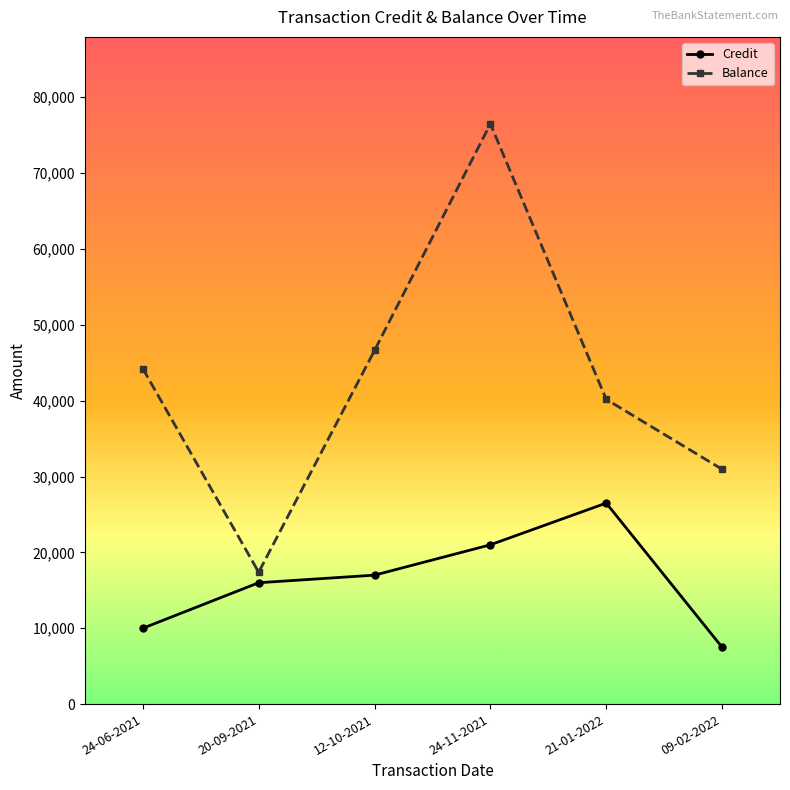

Which label corresponds to the largest value in the chart?

24-11-2021